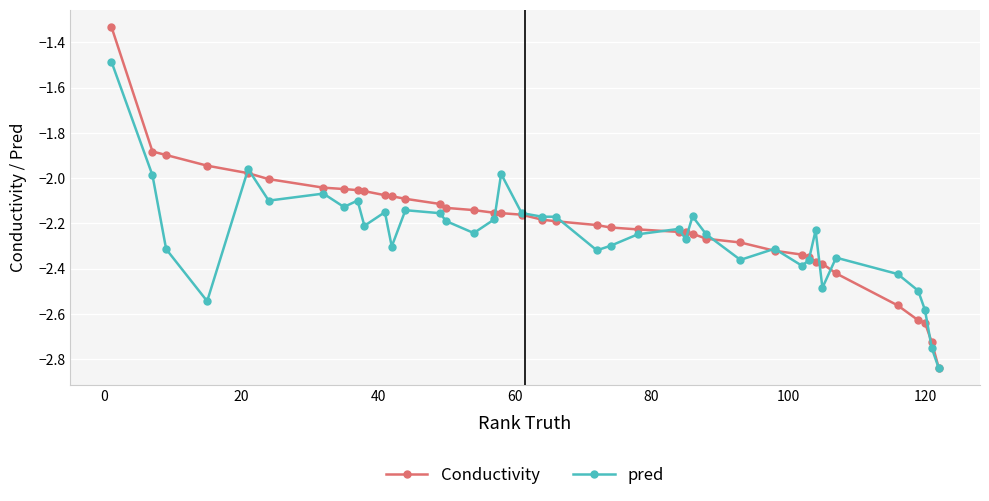

Does the chart display data point markers on the line(s)?

Yes